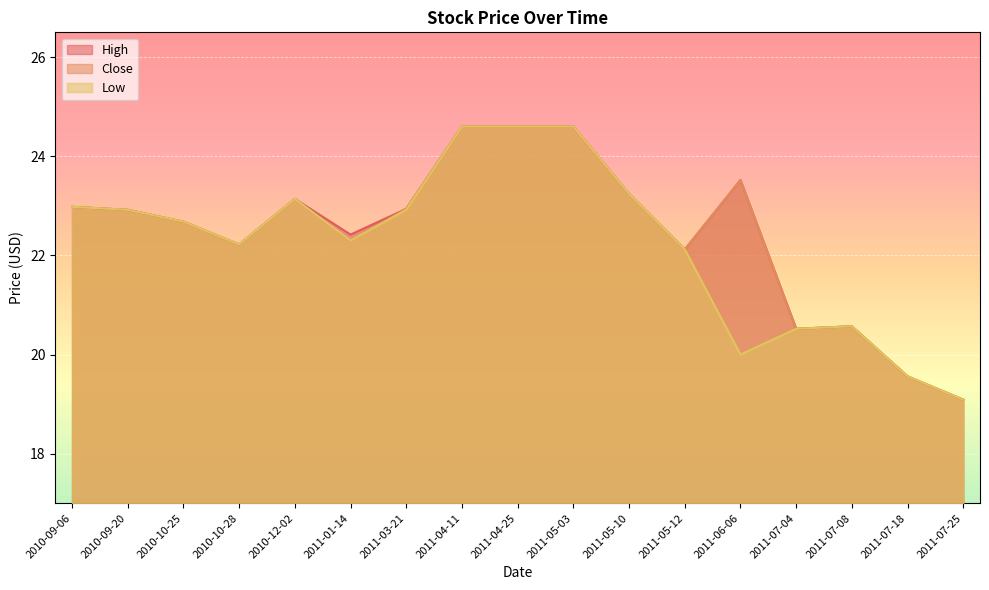

The Low series shows 20.6 at 2011-07-08. True or false?

True